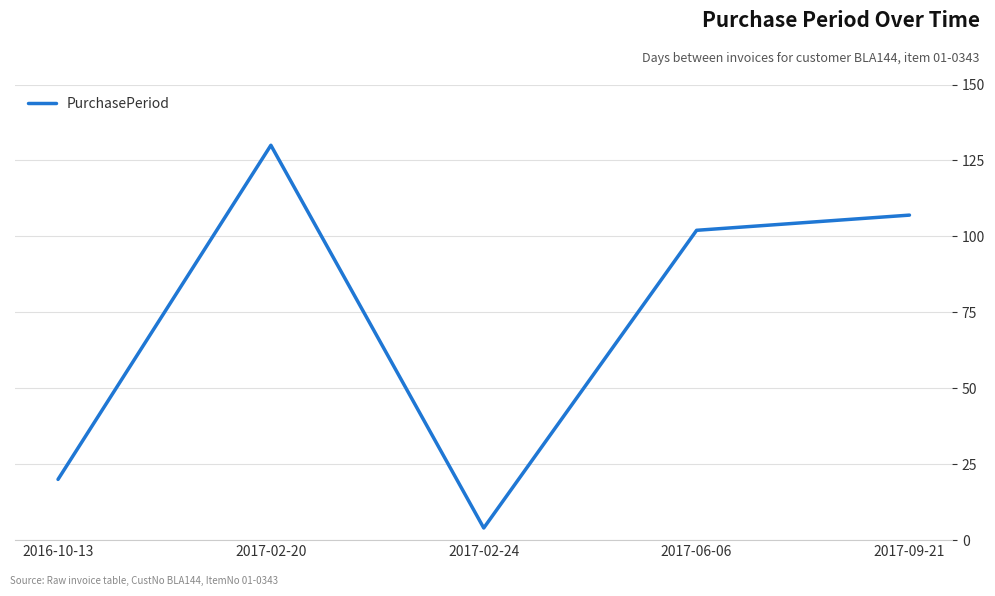

How many lines are shown in the chart?

1